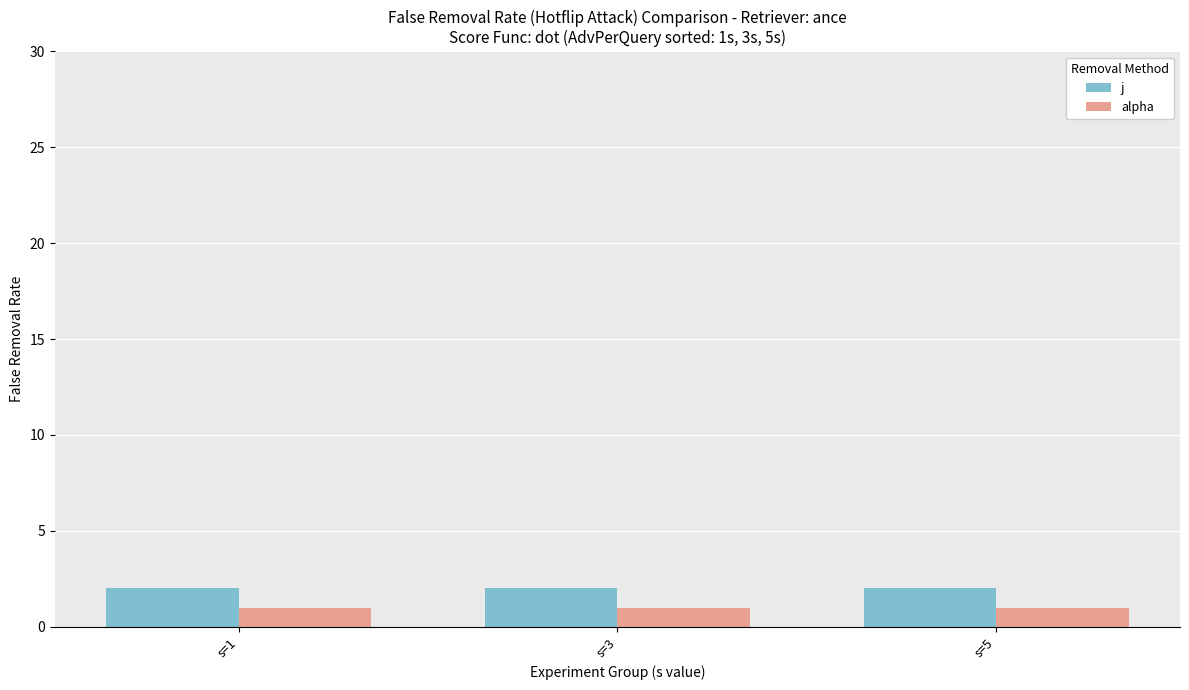

Is the value of j at s=1 greater than the value of alpha at s=1?

Yes